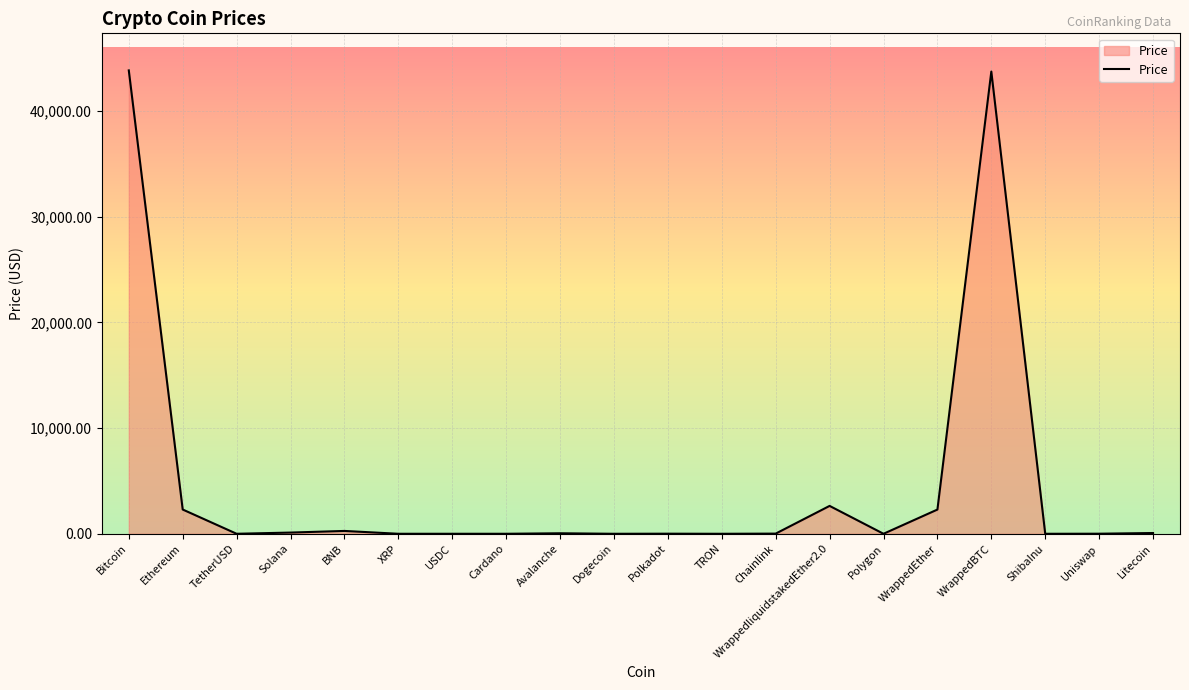

What is the average value?

4765.2